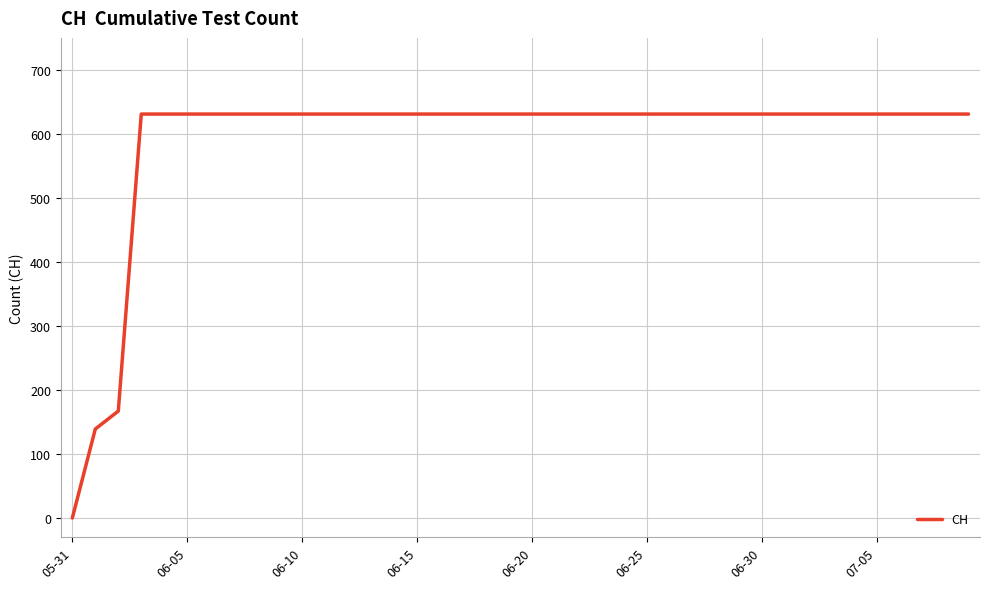

What is the difference between the maximum and minimum values?

631